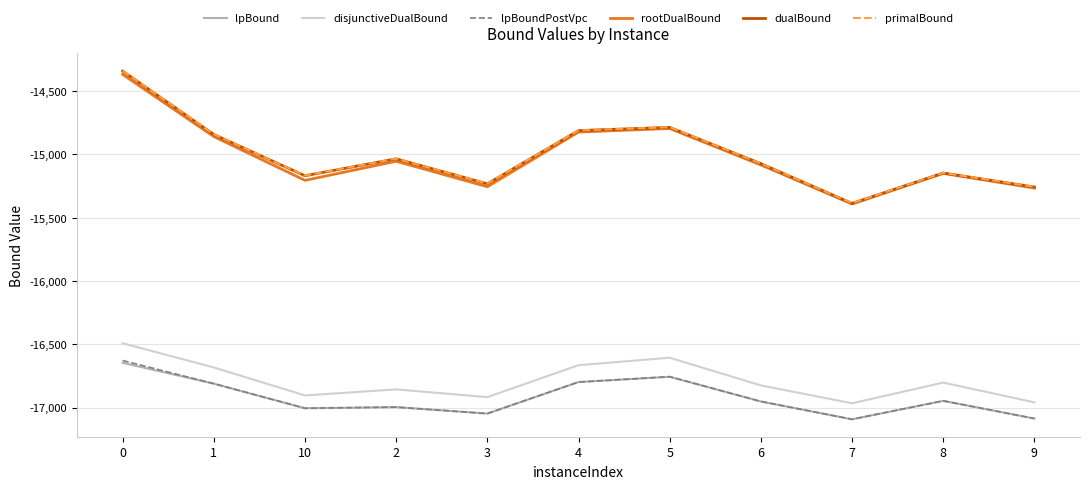

What value does the disjunctiveDualBound series have at 2?

-16856.6